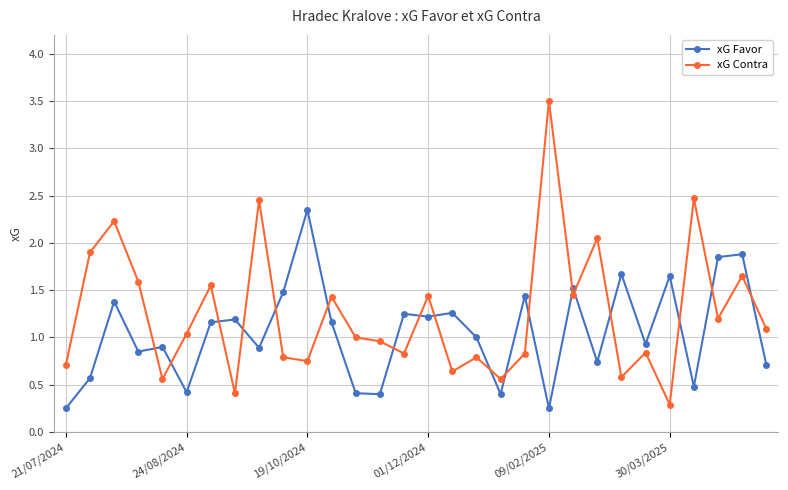

True or false: xG Favor has more than 2 interior local peaks.

True